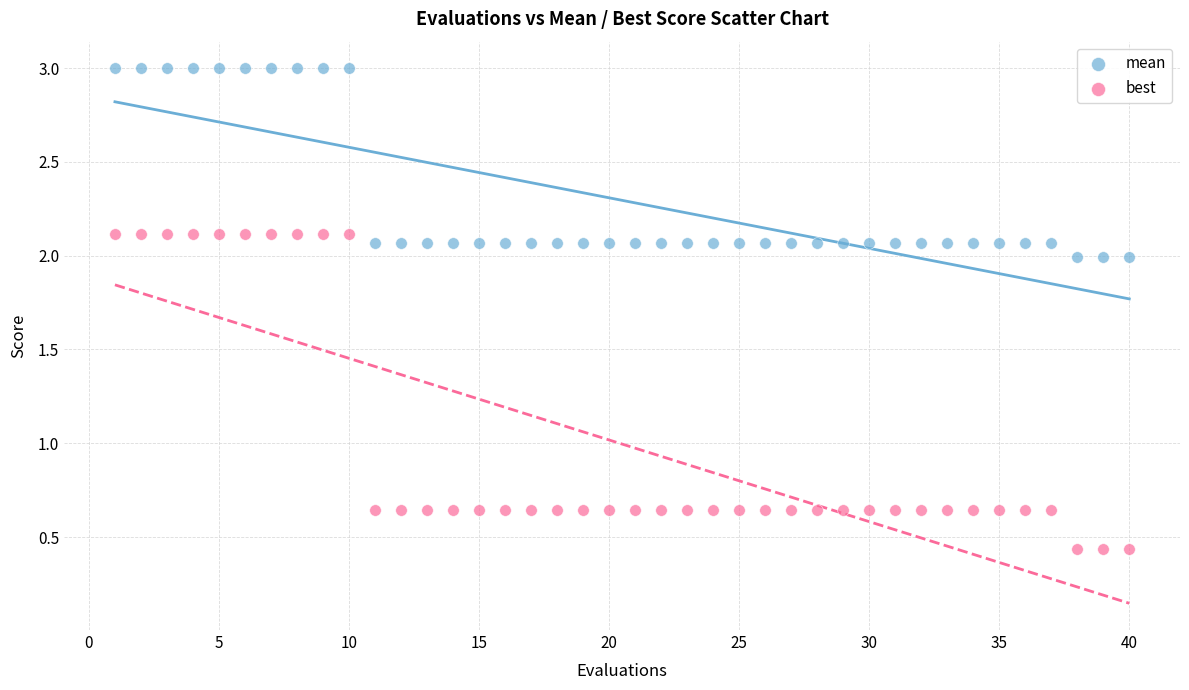

Which series has the widest spread of Y values?

best